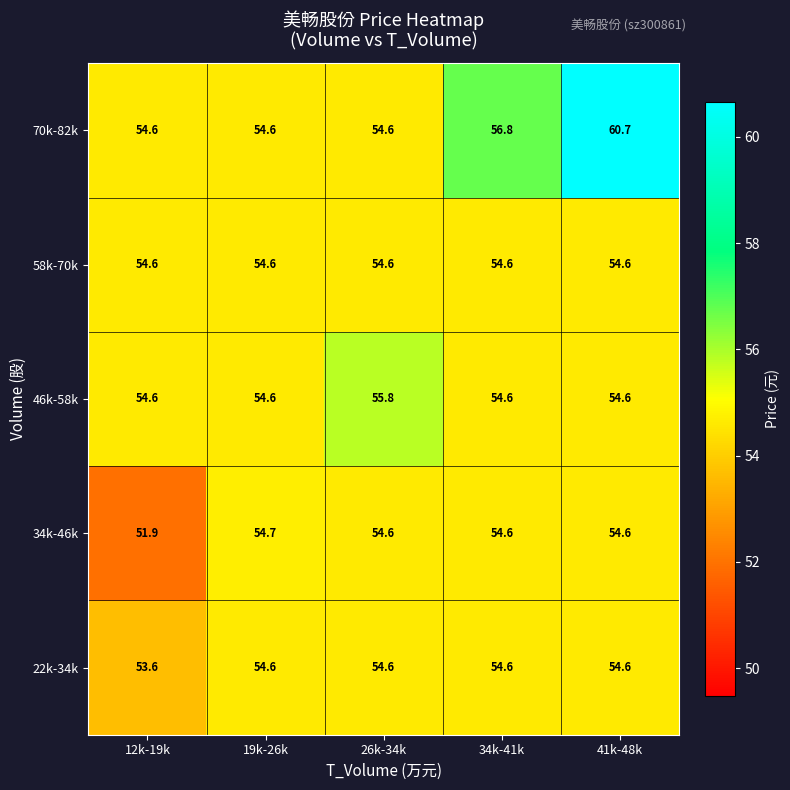

At which label is 34k-46k closest to 53?

12k-19k